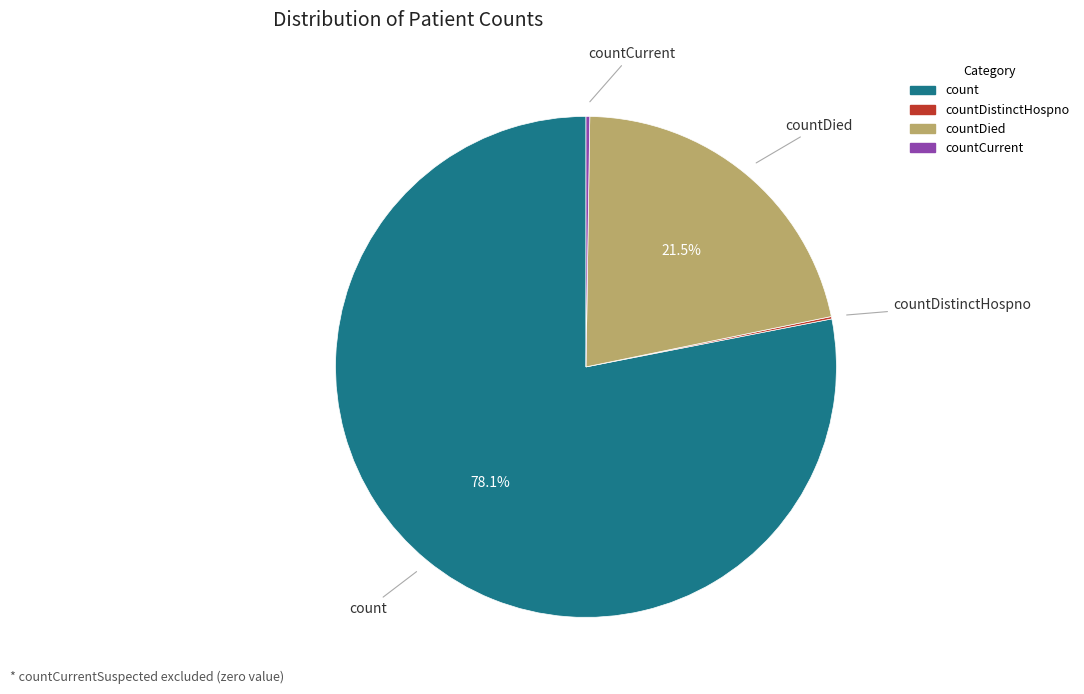

Is there any slice that represents more than half of the pie?

Yes